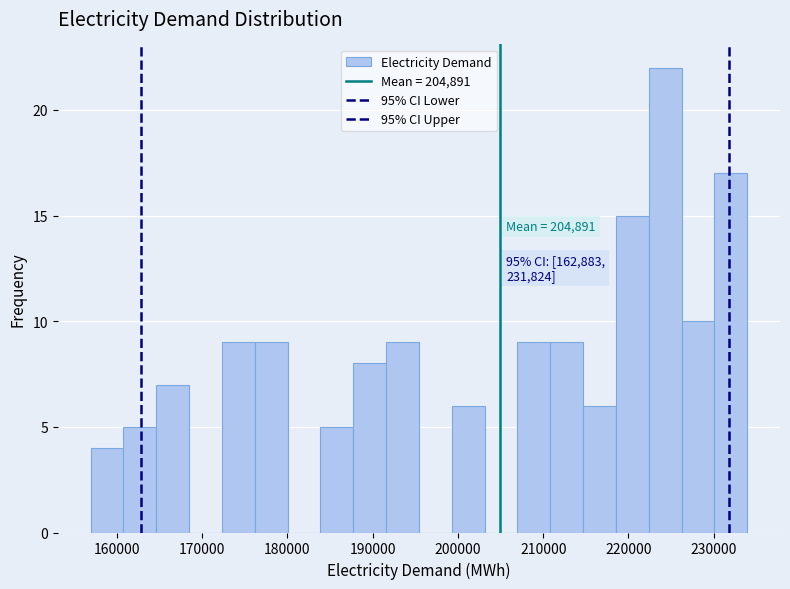

Around what value on the x-axis is the tallest bar? Give the approximate position of its centre, as read against the axis.

224000